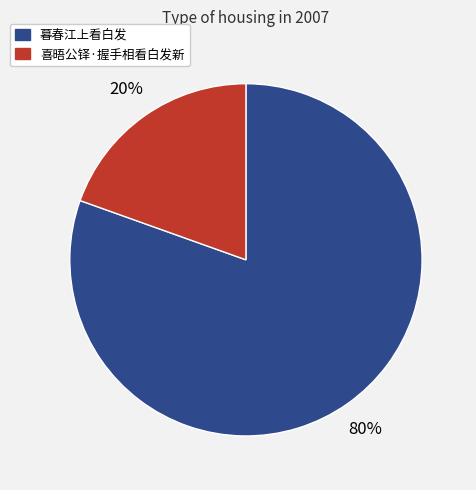

How many segments does this pie chart have?

2